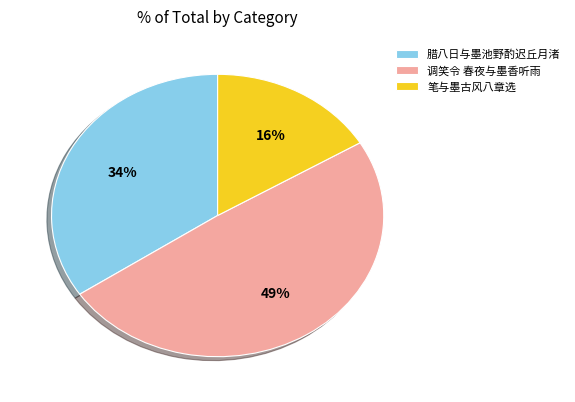

Which category has the biggest portion of the pie?

调笑令 春夜与墨香听雨